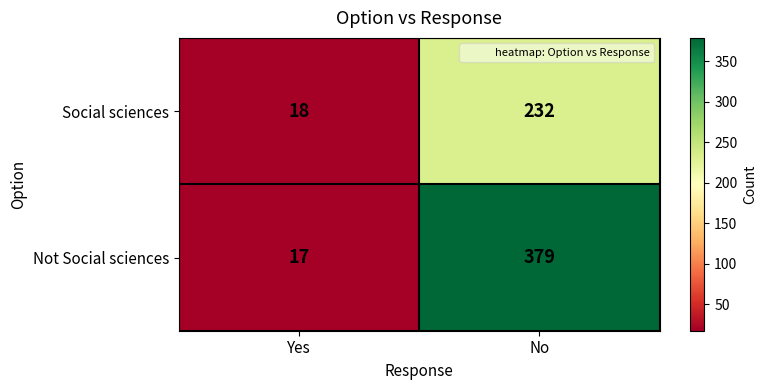

Where is Social sciences nearest to the value 125?

Yes